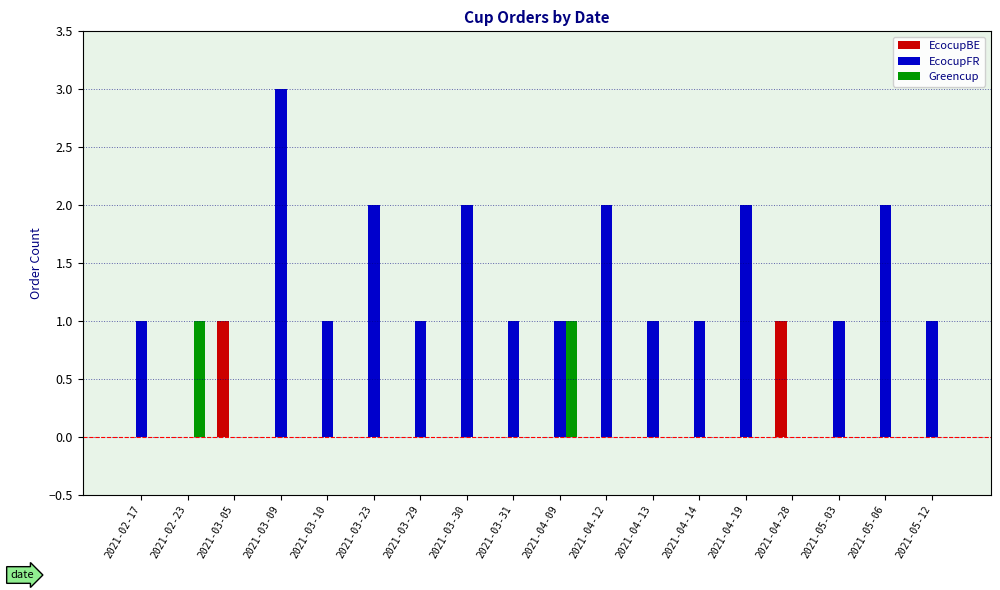

The EcocupFR series shows 1 at 2021-03-29. True or false?

True